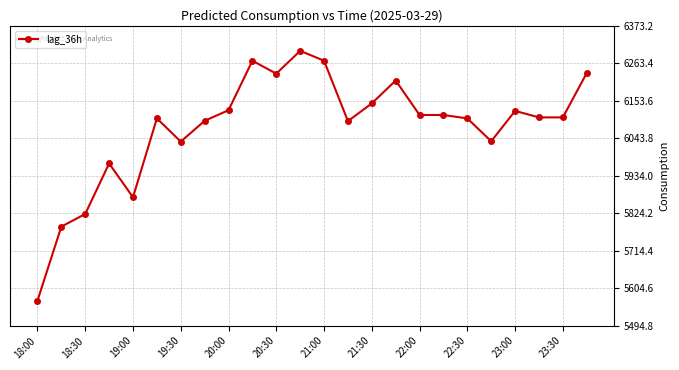

What is the smallest value displayed?

5568